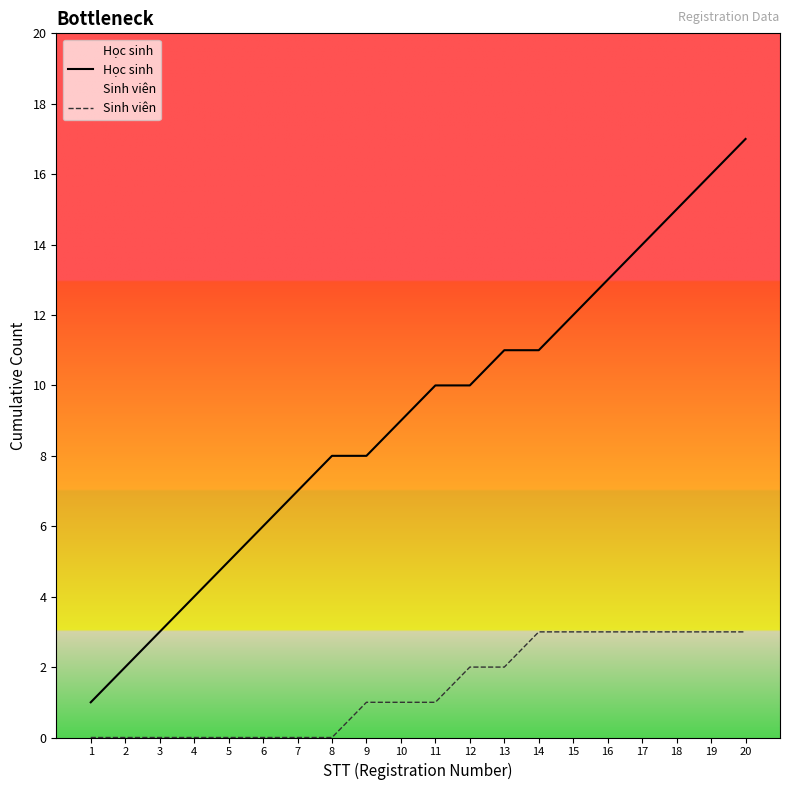

What is the sum of the Học sinh values at 14 and 9?

19